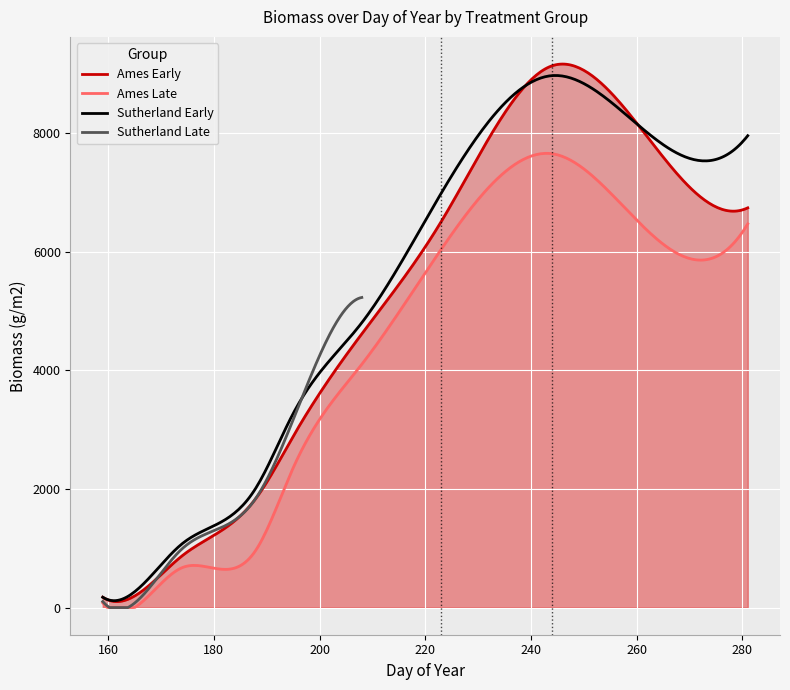

What is the difference between the maximum and minimum values in the Sutherland2015SowLate_biomass series?

5226.3